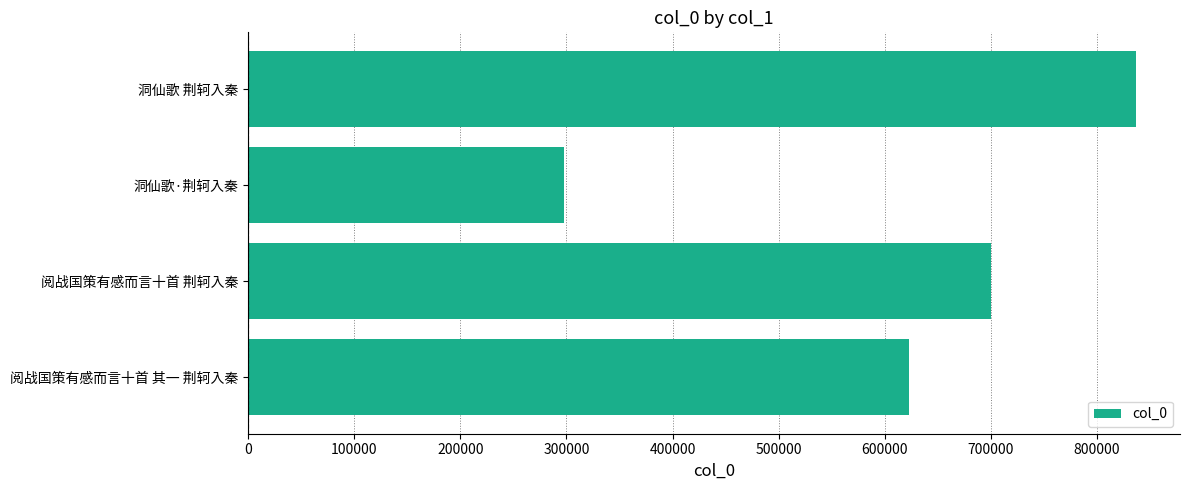

The chart shows a value of 699805 at 阅战国策有感而言十首 荆轲入秦. True or false?

True